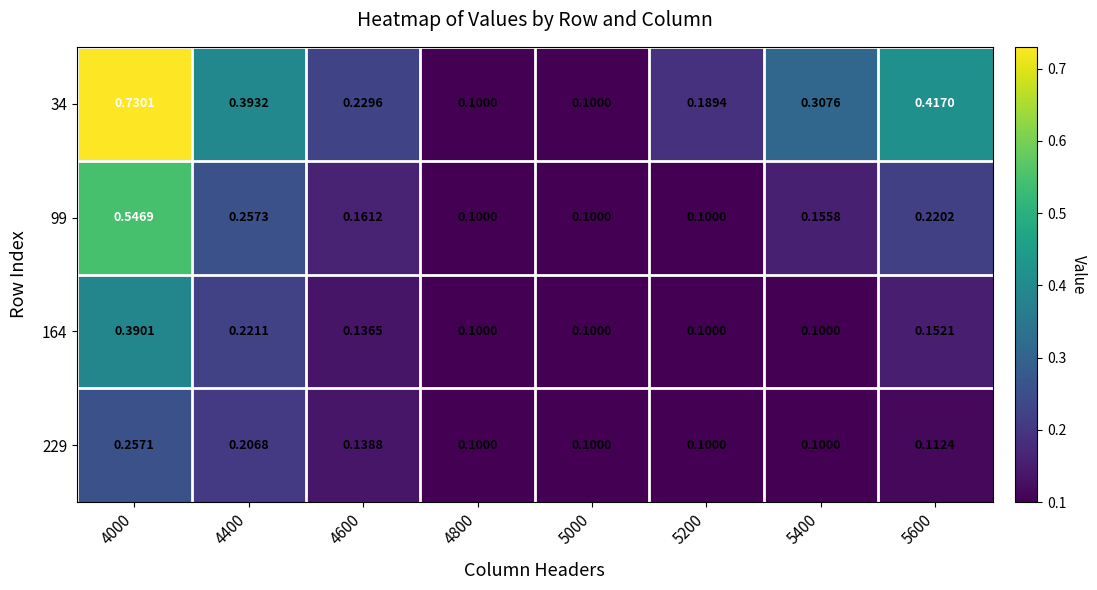

How many distinct data groups are displayed?

4